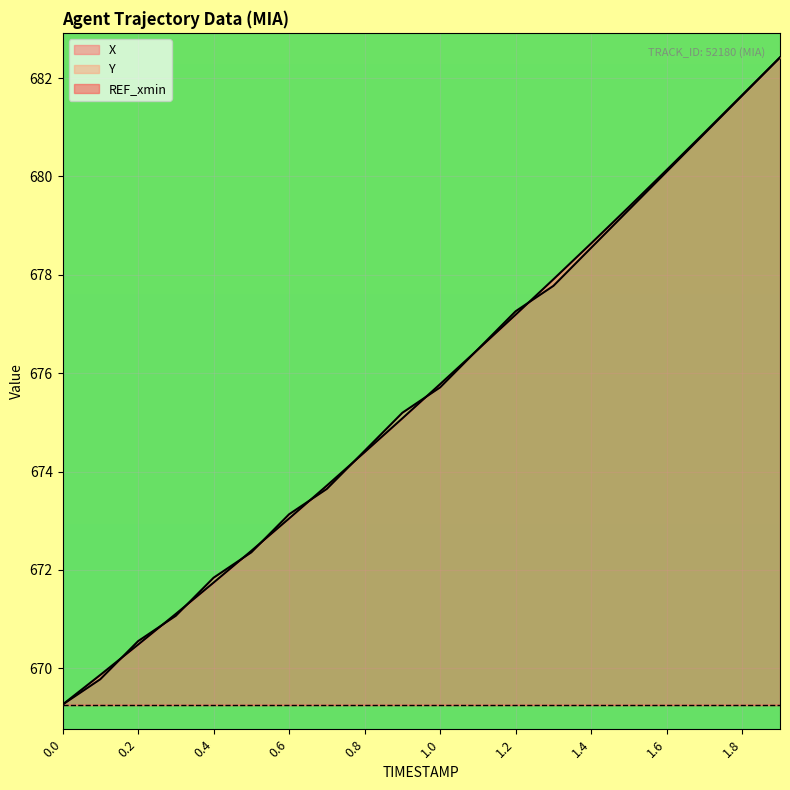

At which category is the sum across all series the highest?

1.9